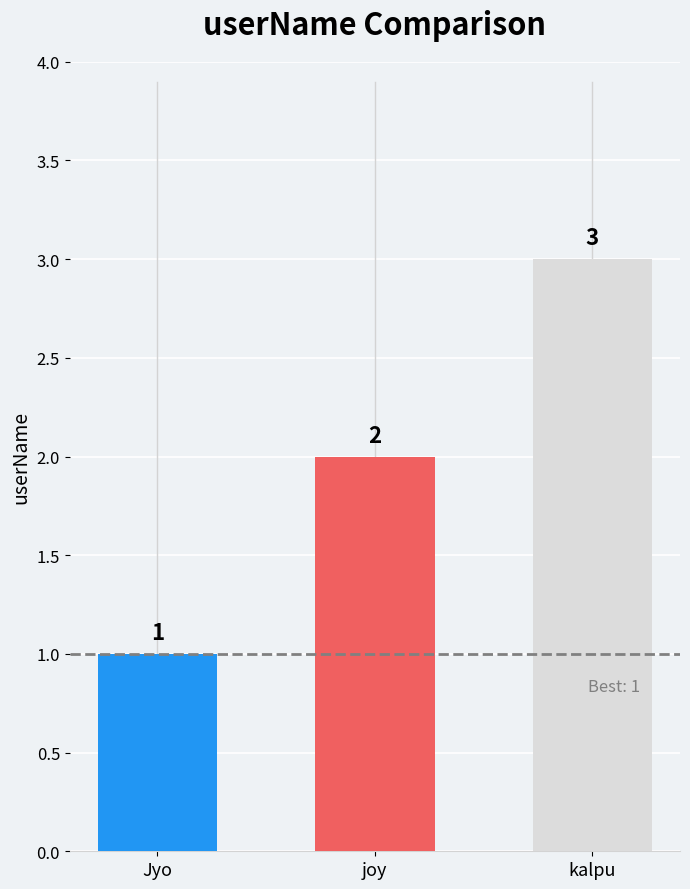

List the labels in order of value, largest first.

kalpu, joy, Jyo